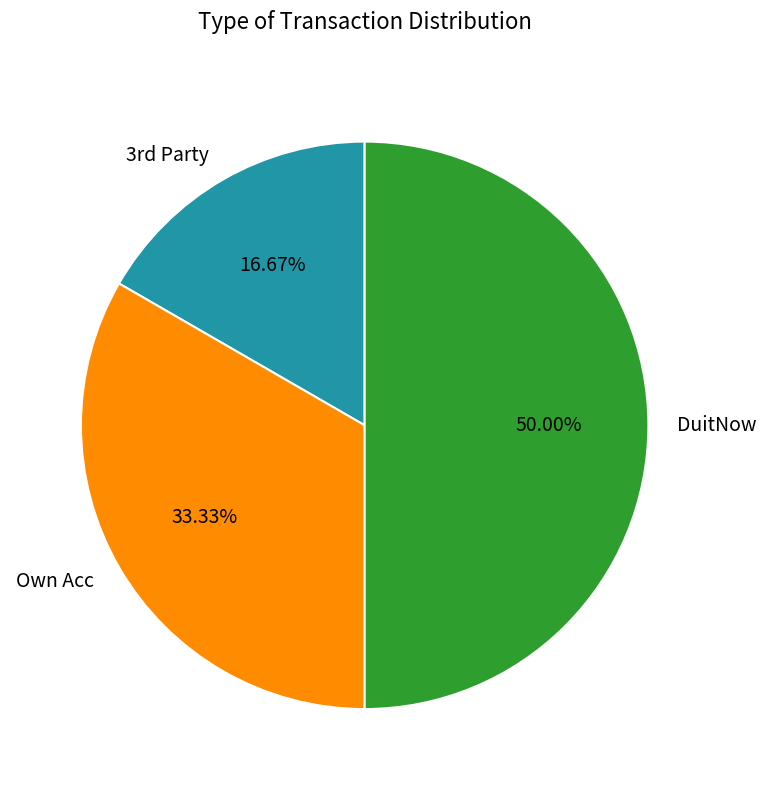

What portion of the pie excludes Own Acc?

66.7%